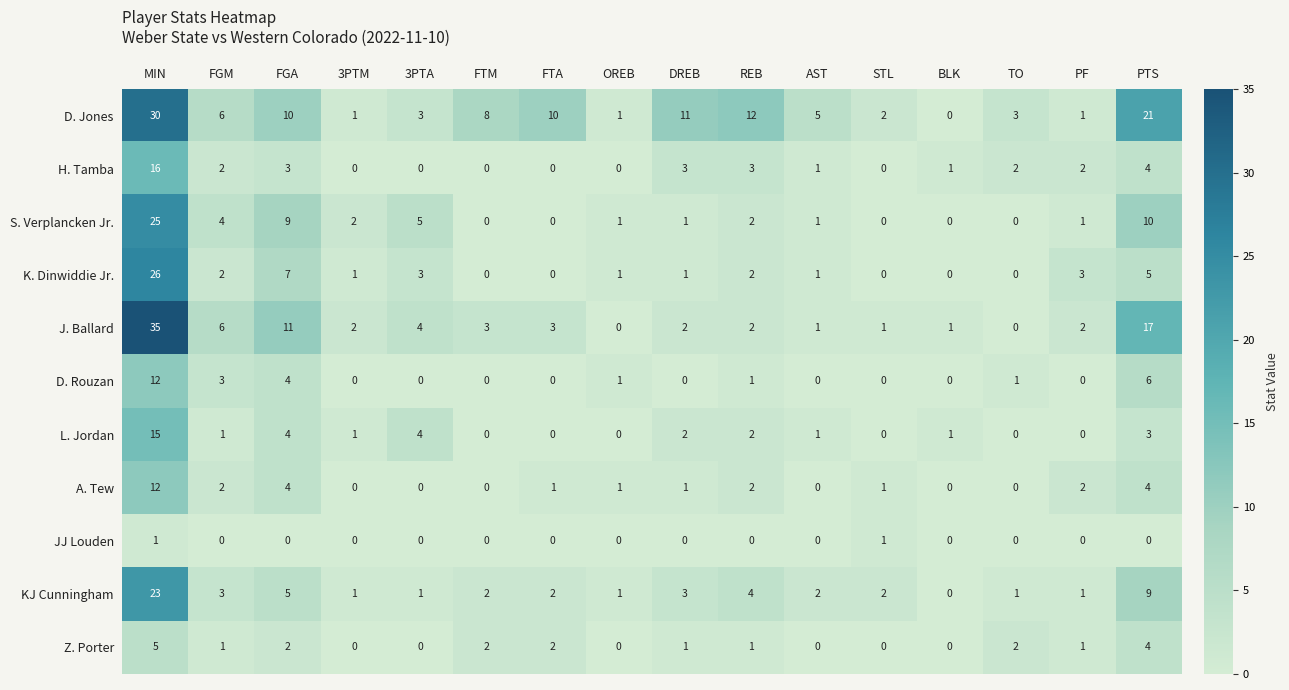

True or false: H. Tamba has a value of -8 at STL.

False